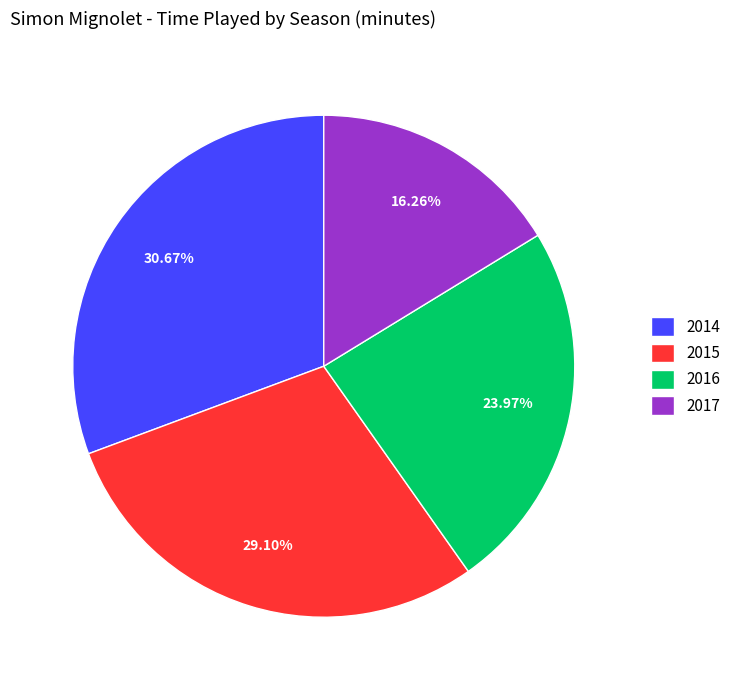

True or false: 2017 accounts for 16% of the total.

True